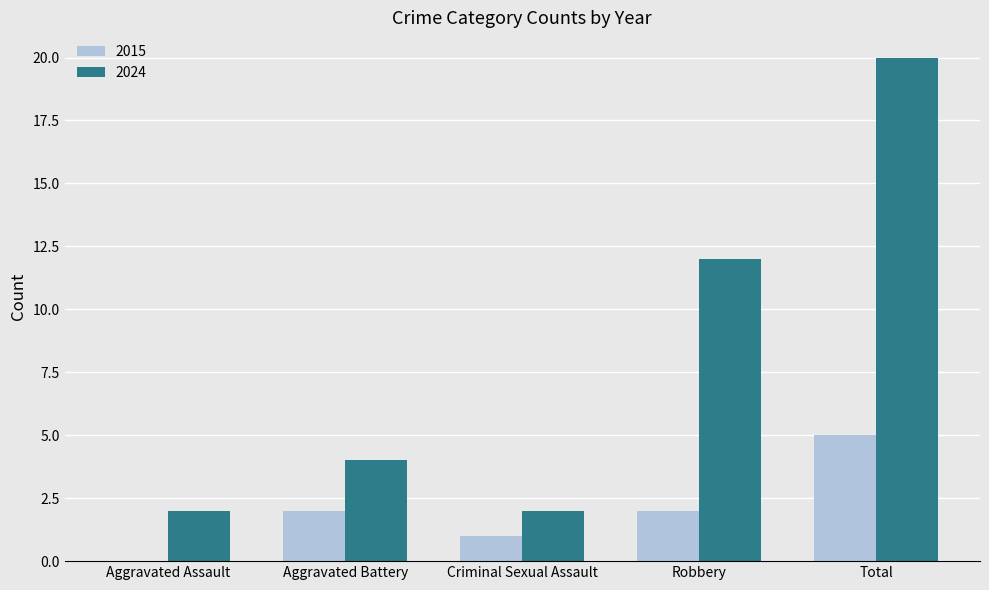

What is the sum of the 2015 values at Aggravated Battery and Total?

7